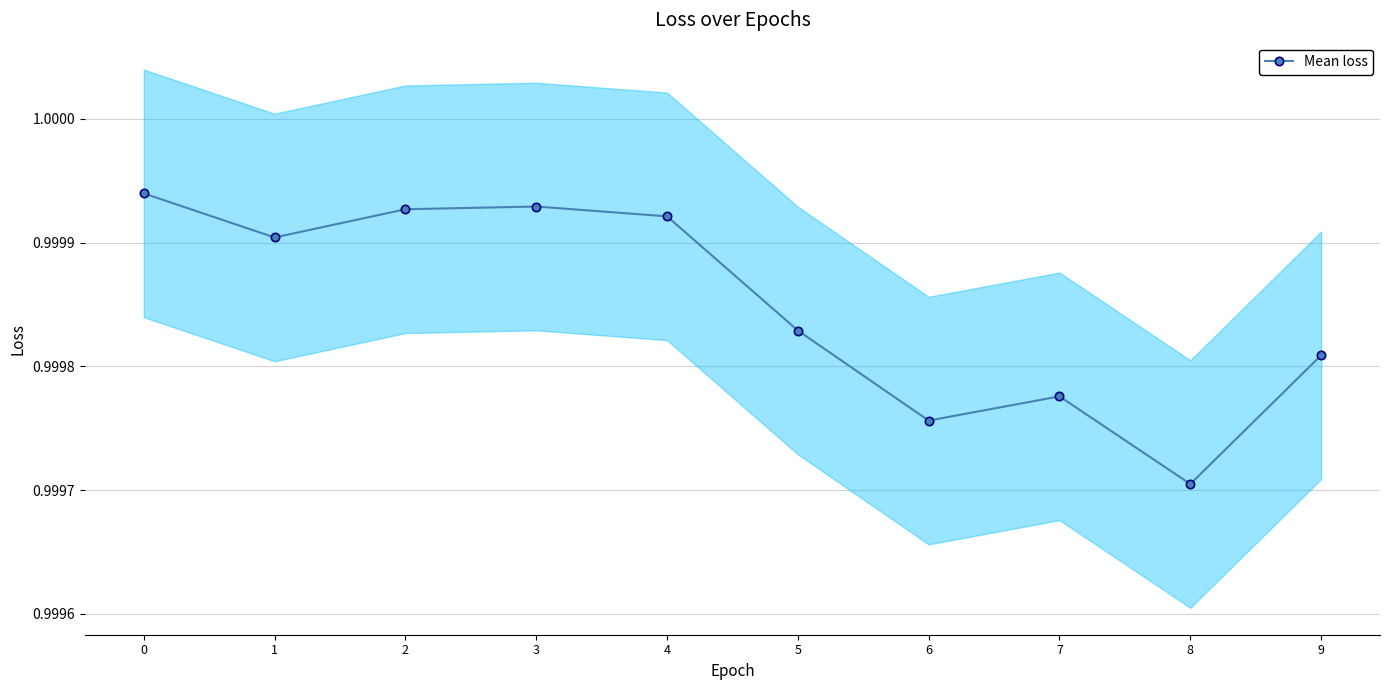

Does the chart have visible grid lines?

Yes